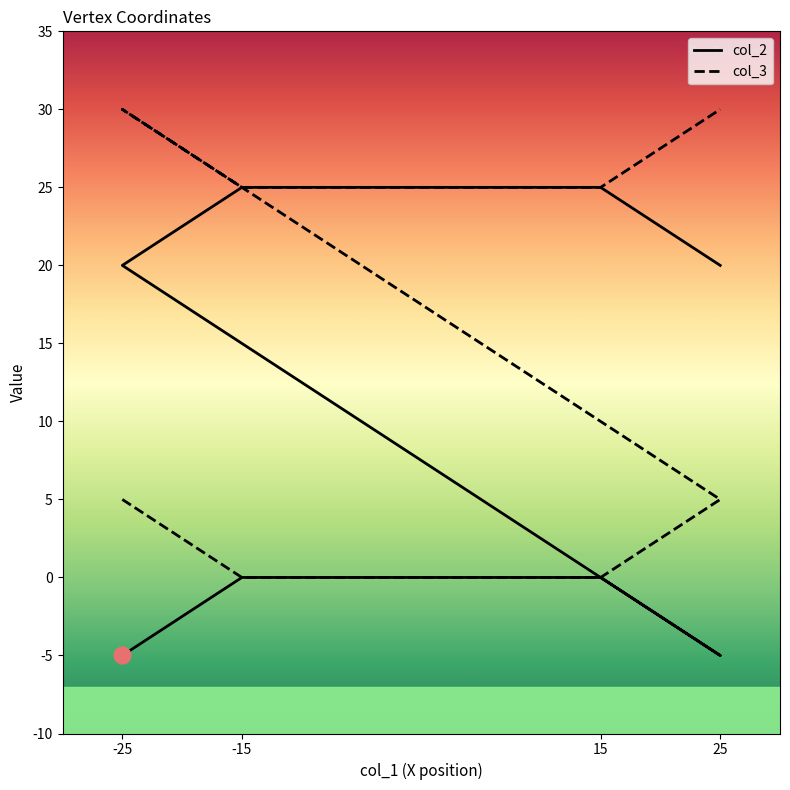

At which category does col_2 reach its first local valley?

25